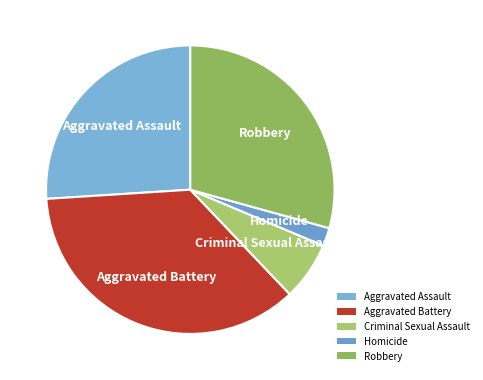

What is the smallest slice in the pie chart?

Homicide